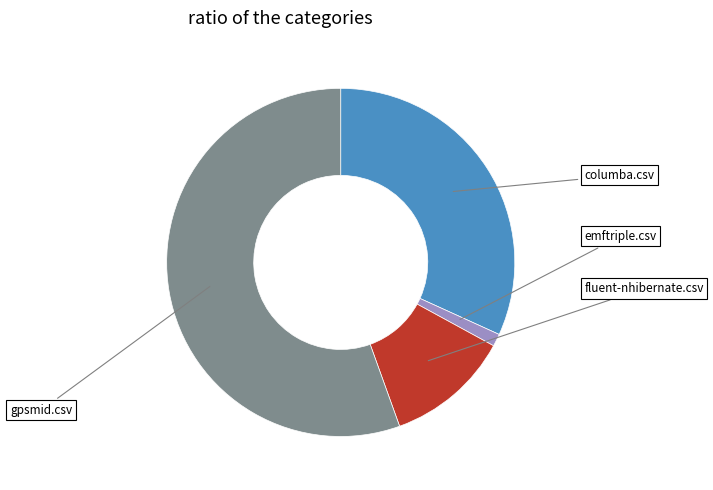

Is there any slice that represents more than half of the pie?

Yes